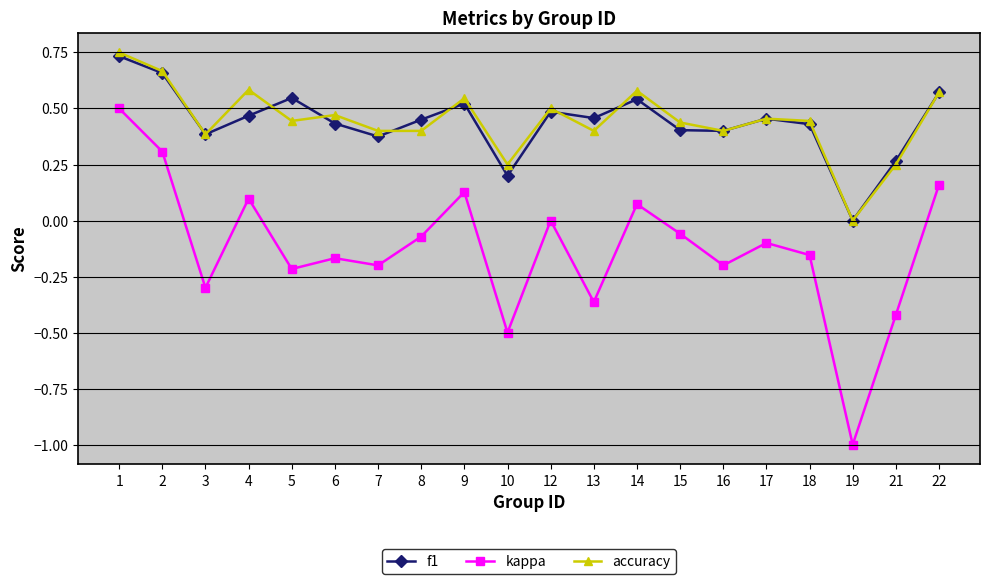

At which label is kappa closest to 0?

12